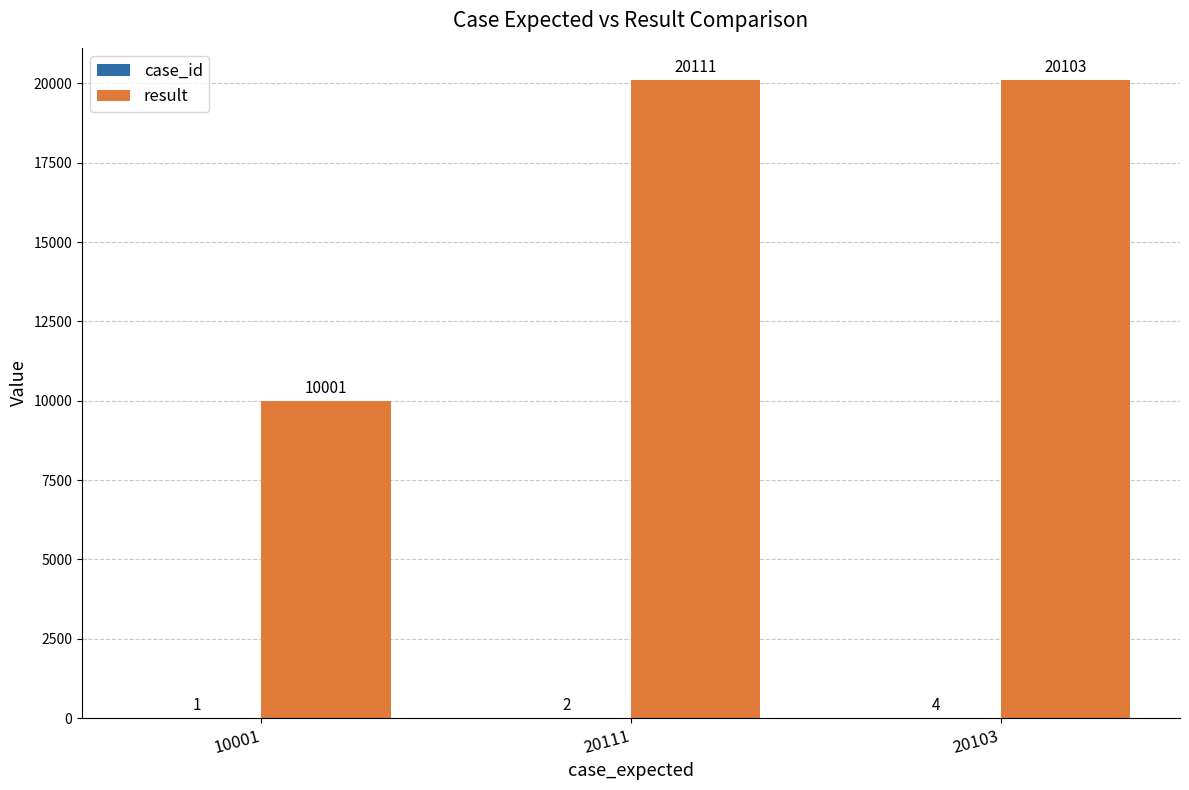

The result series shows 10001 at 10001. True or false?

True